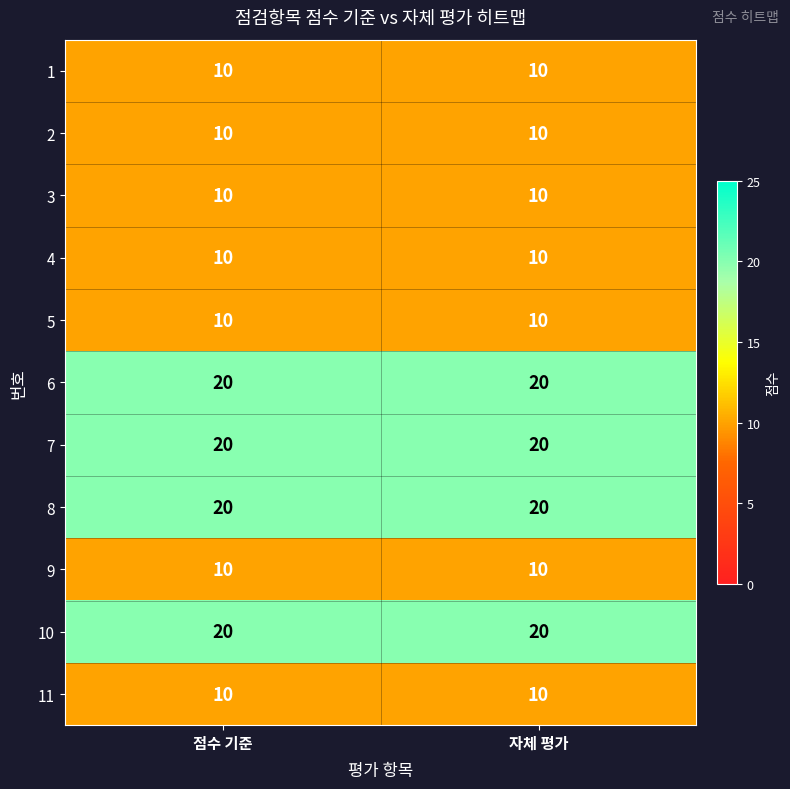

At how many categories does at least one series exceed 15?

2